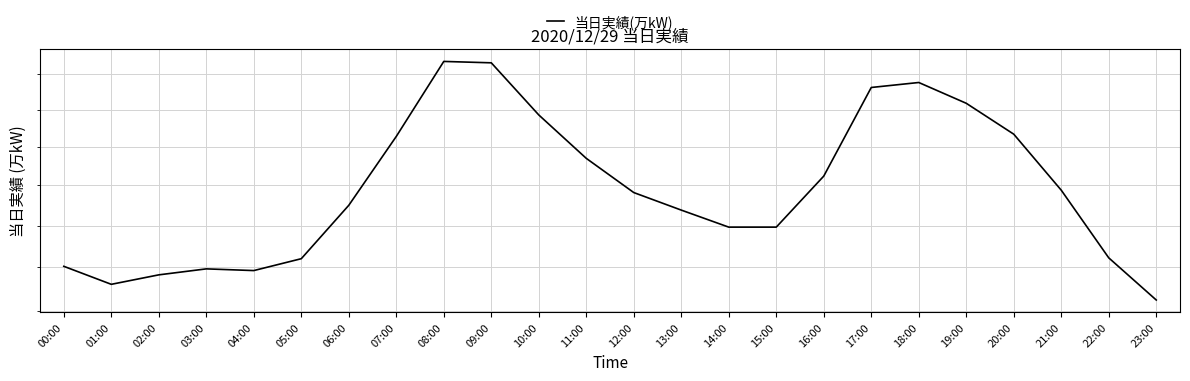

How many points are higher than both their immediate neighbors (excluding endpoints)?

3